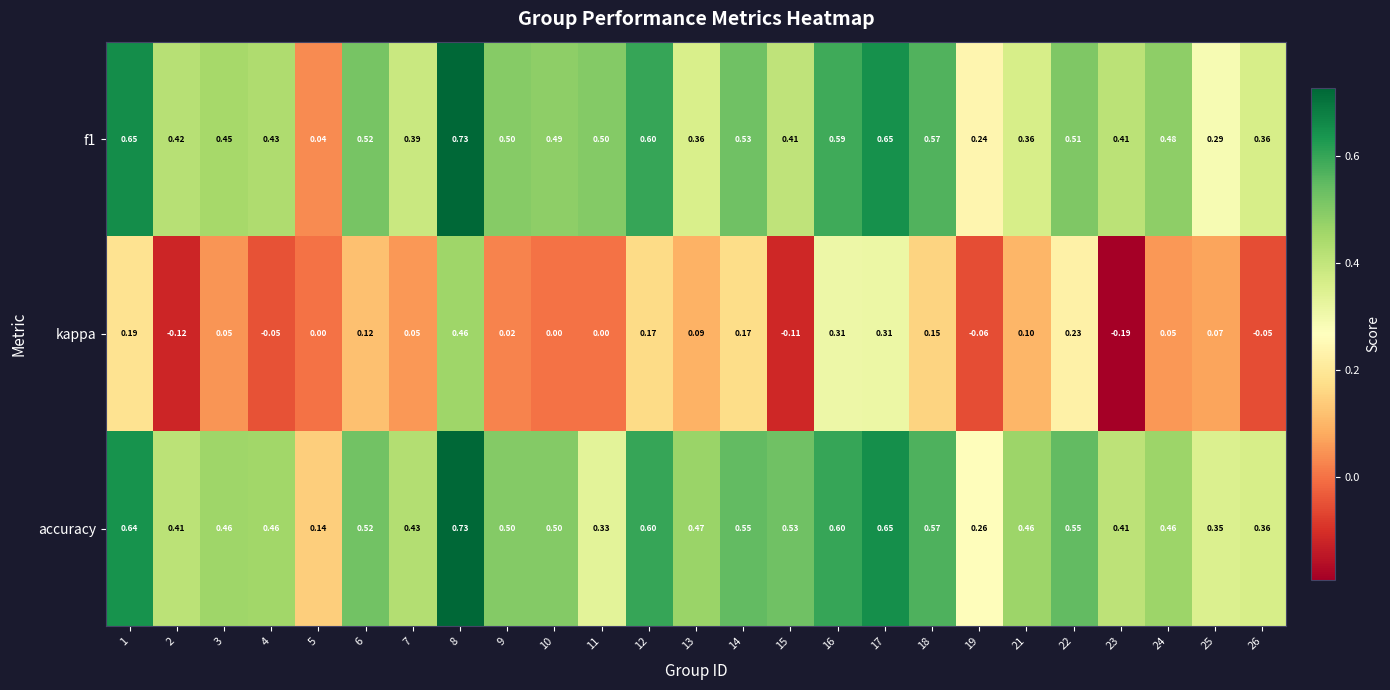

How many series are shown in this chart?

3